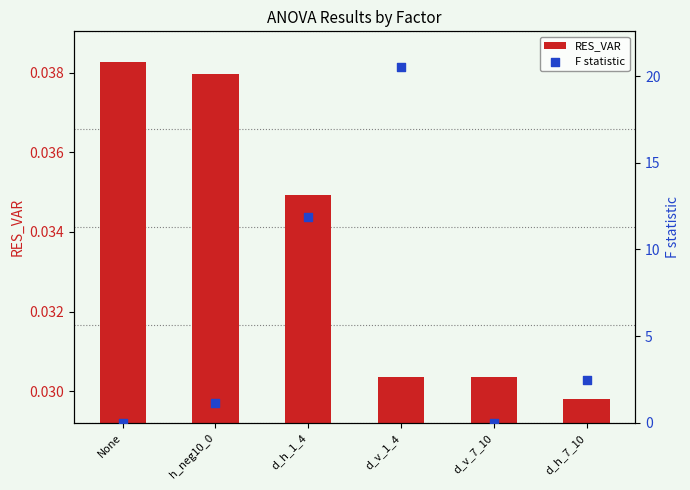

At which category is the sum across all series the highest?

d_v_1_4